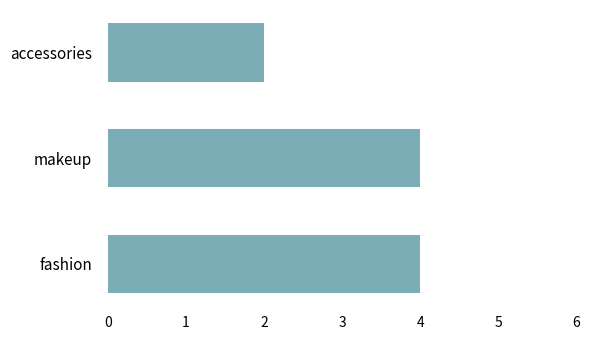

Are the bars horizontal?

Yes